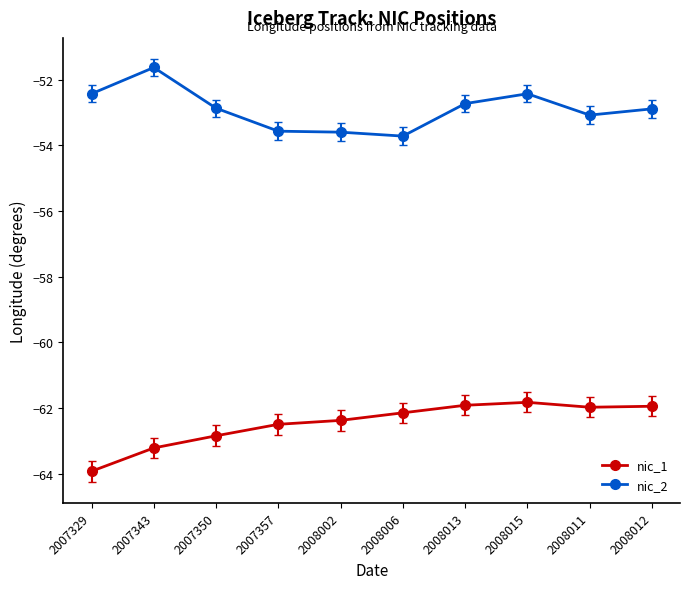

What position from the left is 2008013?

7